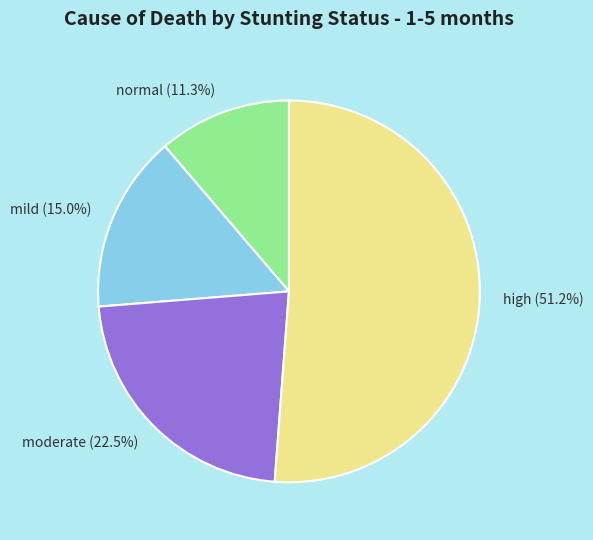

Which slice is the smallest?

normal